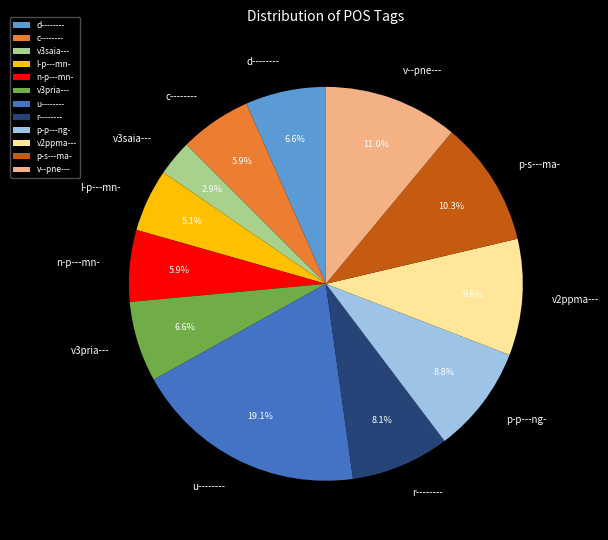

What is the smallest slice in the pie chart?

v3saia---